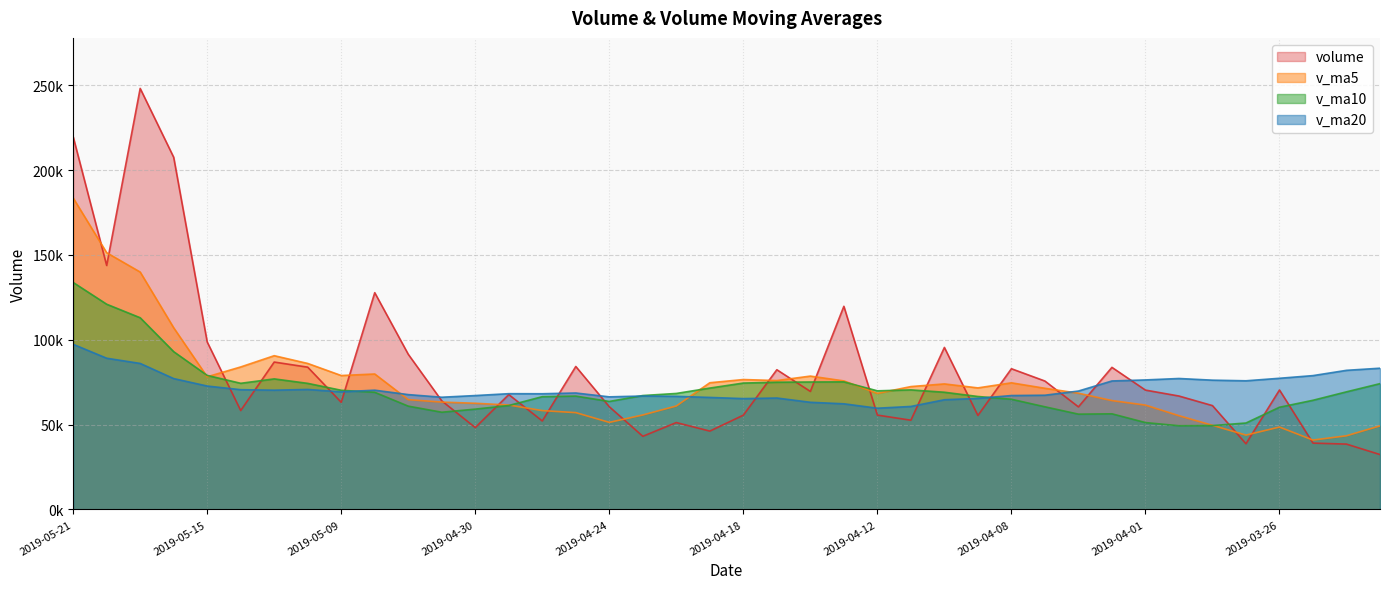

Rank the categories by v_ma20 value from highest to lowest.

2019-05-21, 2019-05-20, 2019-05-17, 2019-03-21, 2019-03-22, 2019-03-25, 2019-03-26, 2019-03-29, 2019-05-16, 2019-04-01, 2019-03-28, 2019-03-27, 2019-04-02, 2019-05-15, 2019-05-10, 2019-05-14, 2019-05-13, 2019-05-08, 2019-04-03, 2019-05-09, 2019-04-25, 2019-04-29, 2019-04-26, 2019-05-07, 2019-04-04, 2019-04-08, 2019-04-30, 2019-04-23, 2019-04-22, 2019-04-24, 2019-05-06, 2019-04-19, 2019-04-17, 2019-04-09, 2019-04-18, 2019-04-10, 2019-04-16, 2019-04-15, 2019-04-11, 2019-04-12